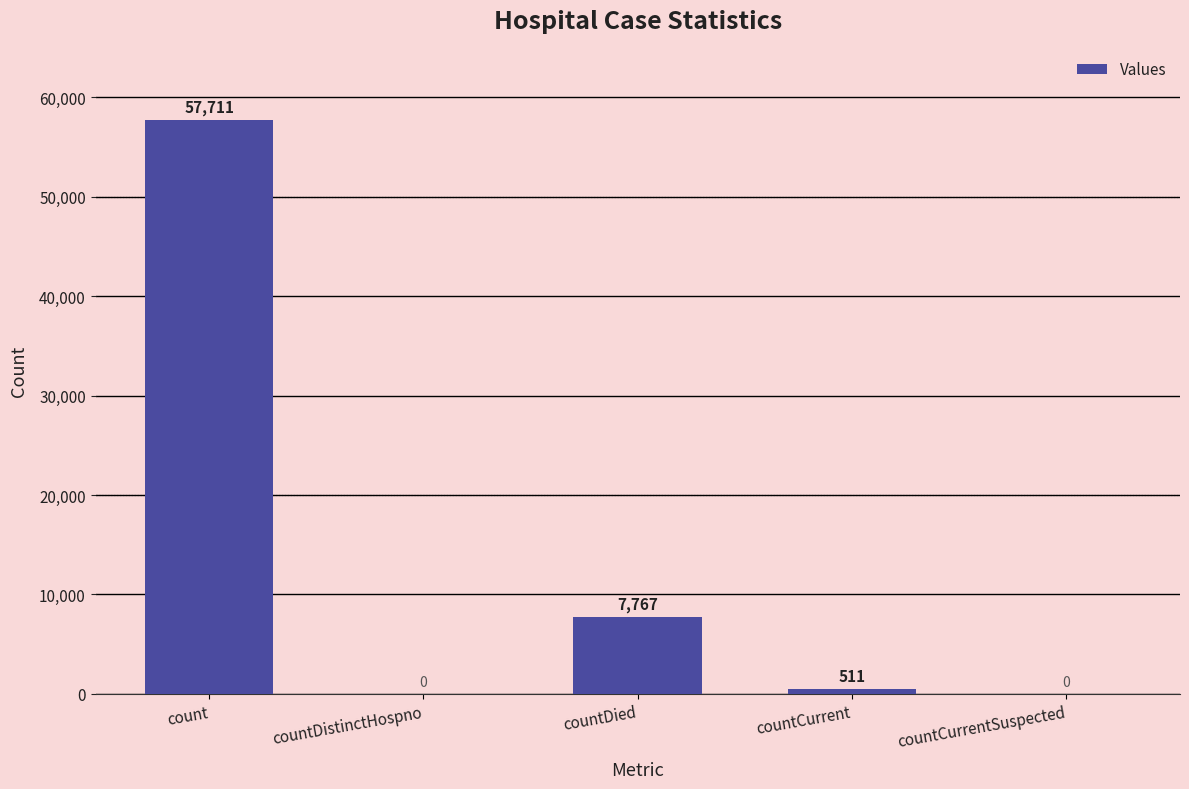

What is the approximate value at count, to the nearest 10?

57710